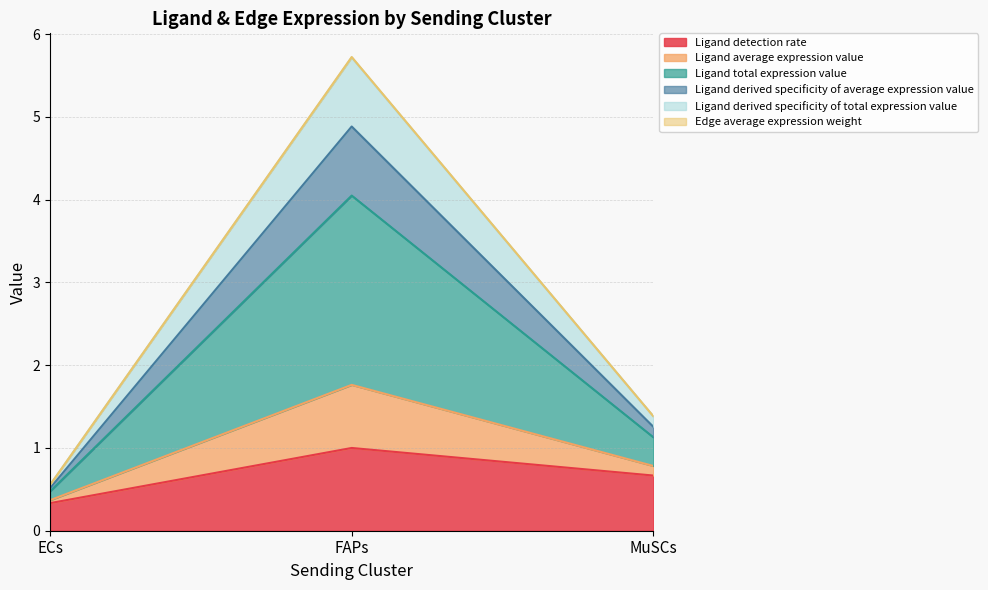

Does the chart have visible grid lines?

Yes